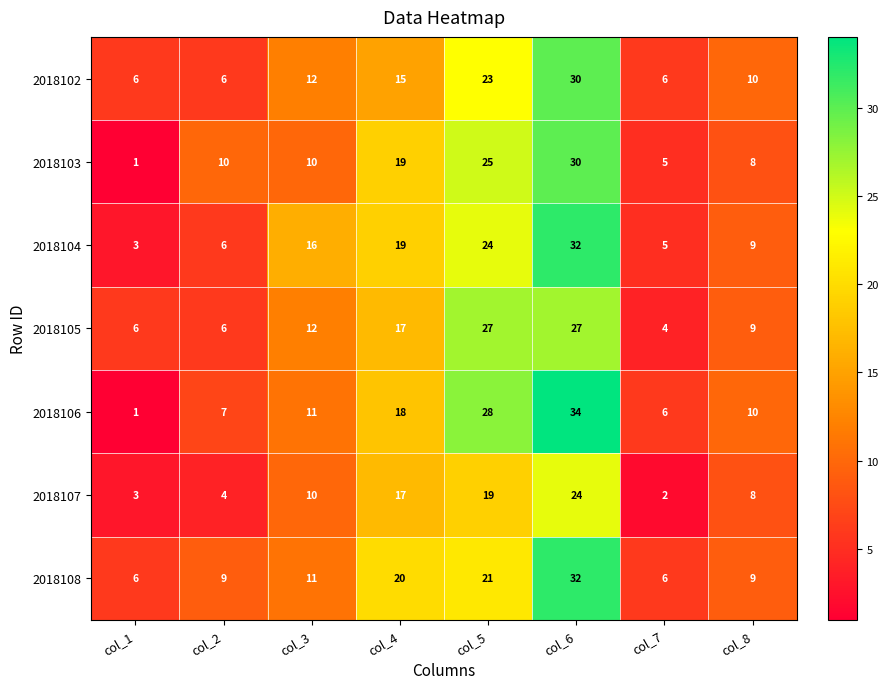

What is the sum of all 2018103 values?

108